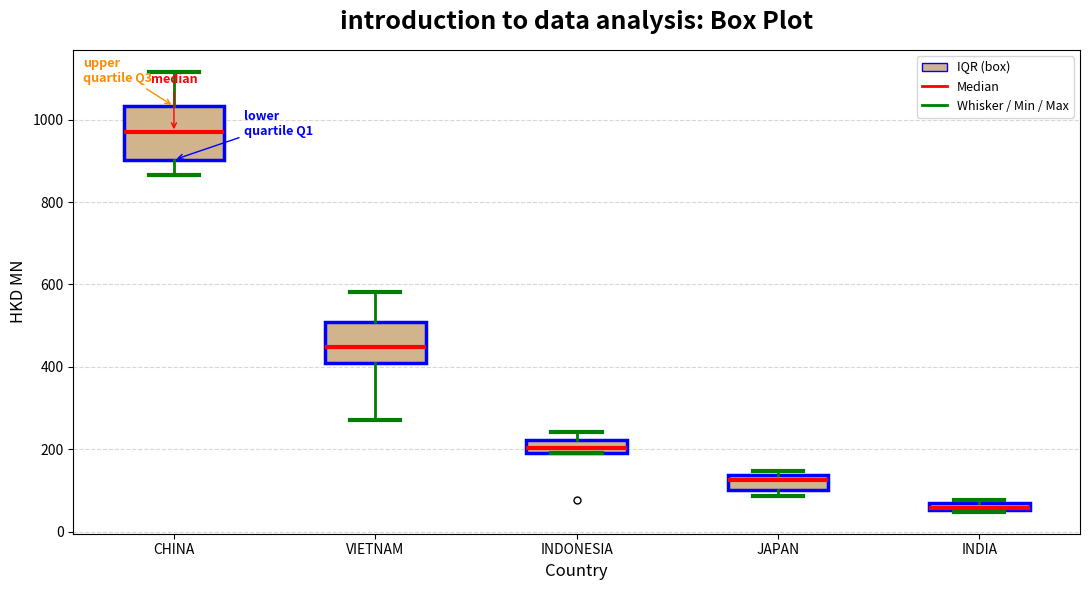

Where does the median line of the box for JAPAN sit on the y-axis? The values are not printed on the chart, so give them approximately, as read against the axis.

120